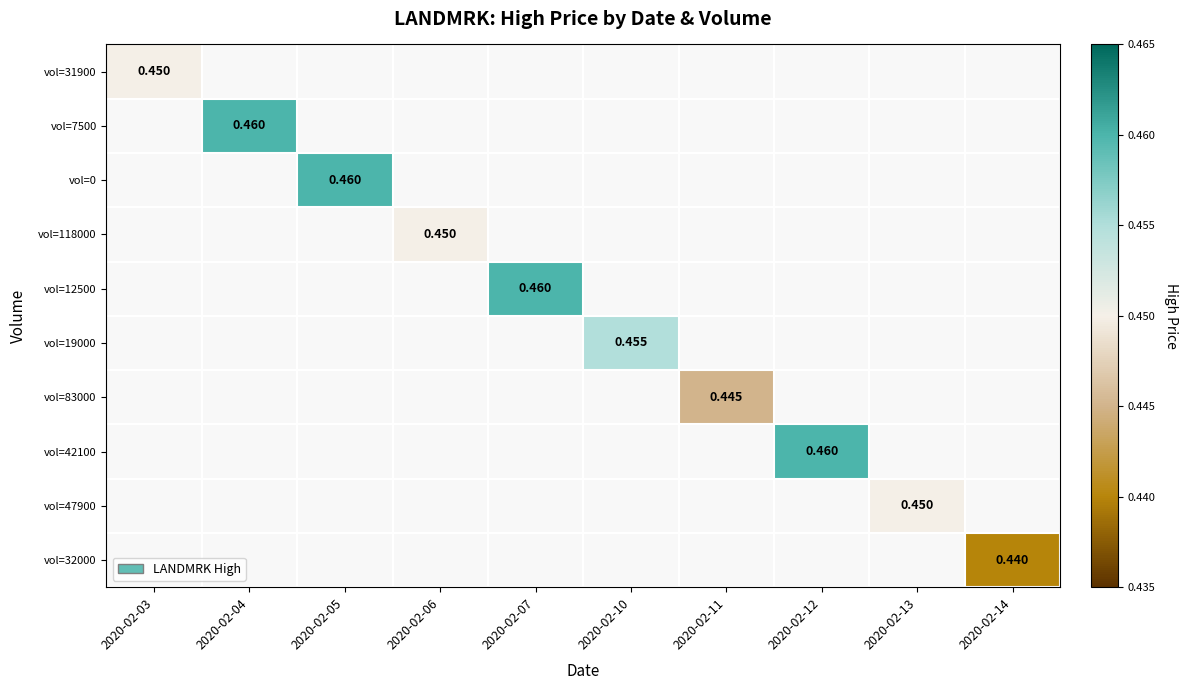

Which category has the lowest value in the vol=31900 series?

2020-02-03